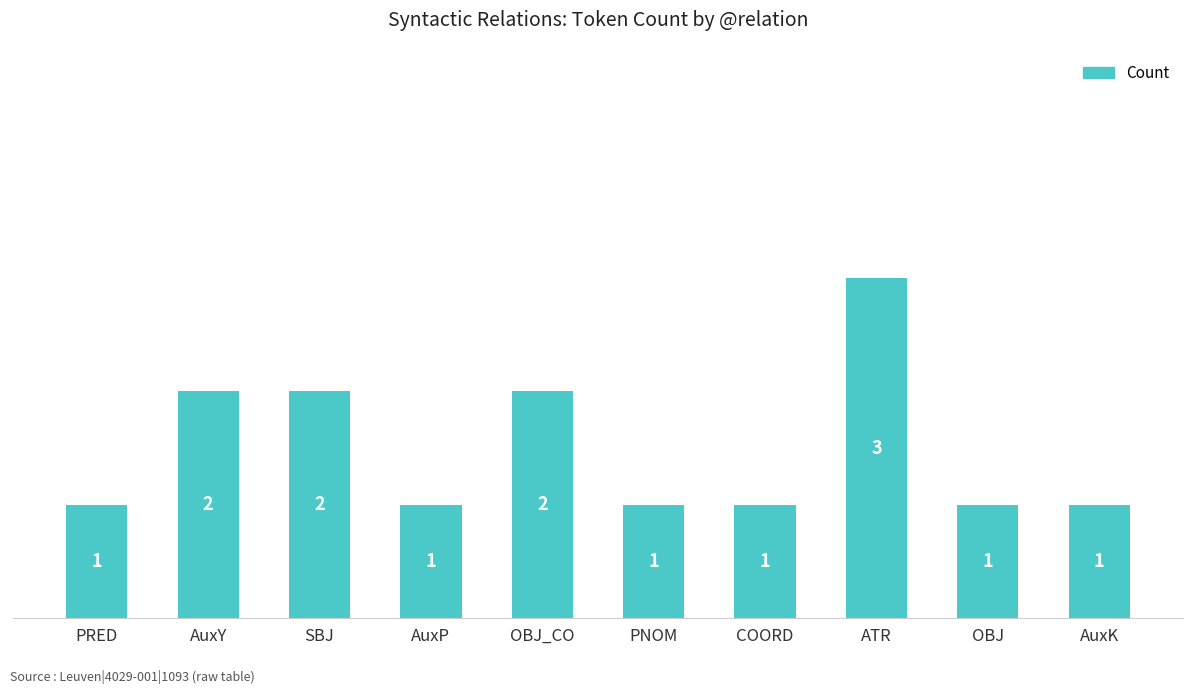

How many distinct data groups are displayed?

1